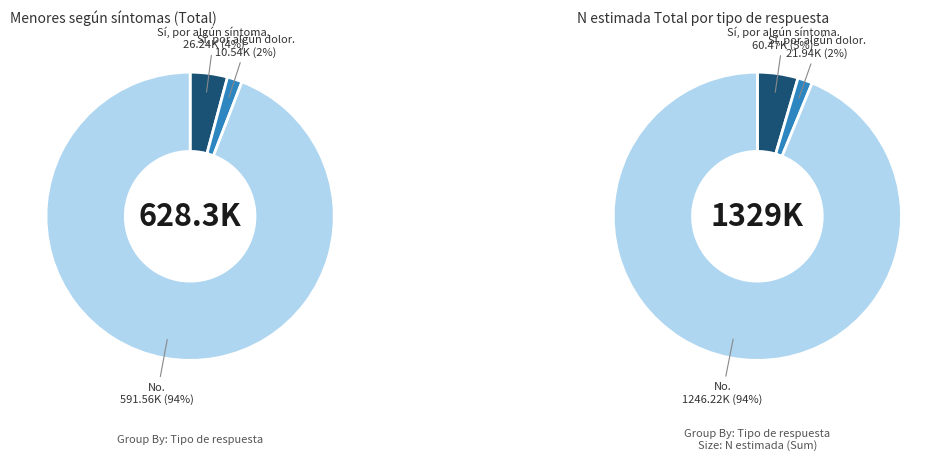

To the nearest percent, what percentage of the pie is Sí, por algún dolor?

2%